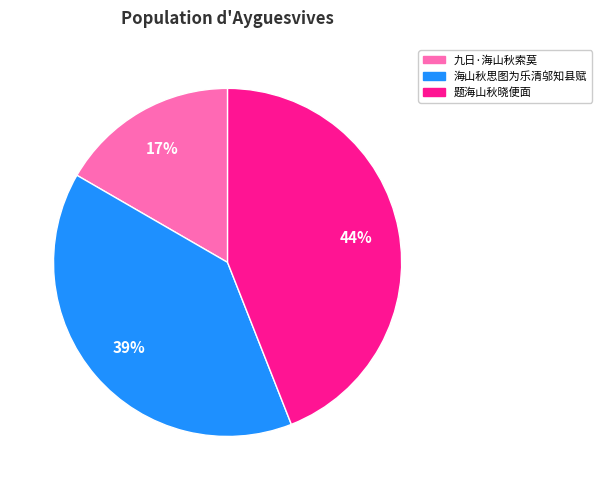

The 九日·海山秋索莫 slice represents 17% of the pie. True or false?

True